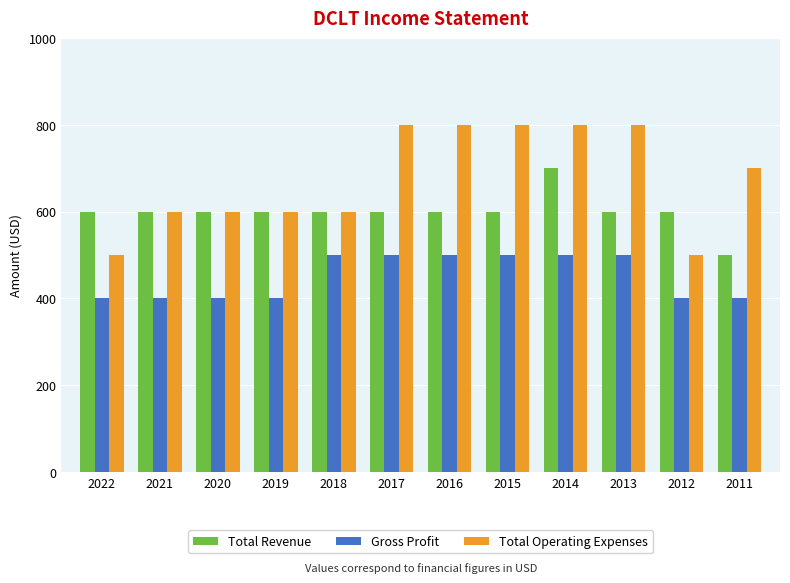

What is the difference between the highest and lowest values at 2012?

200